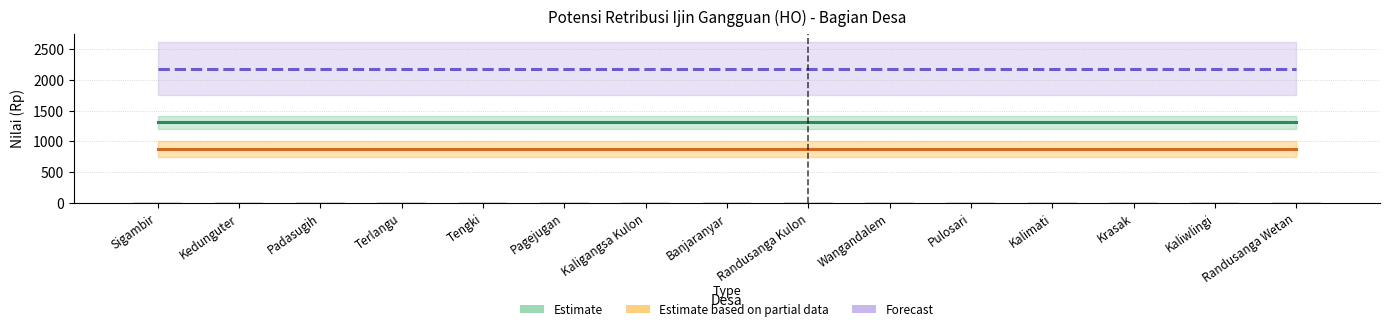

How many groups of bars are there?

15